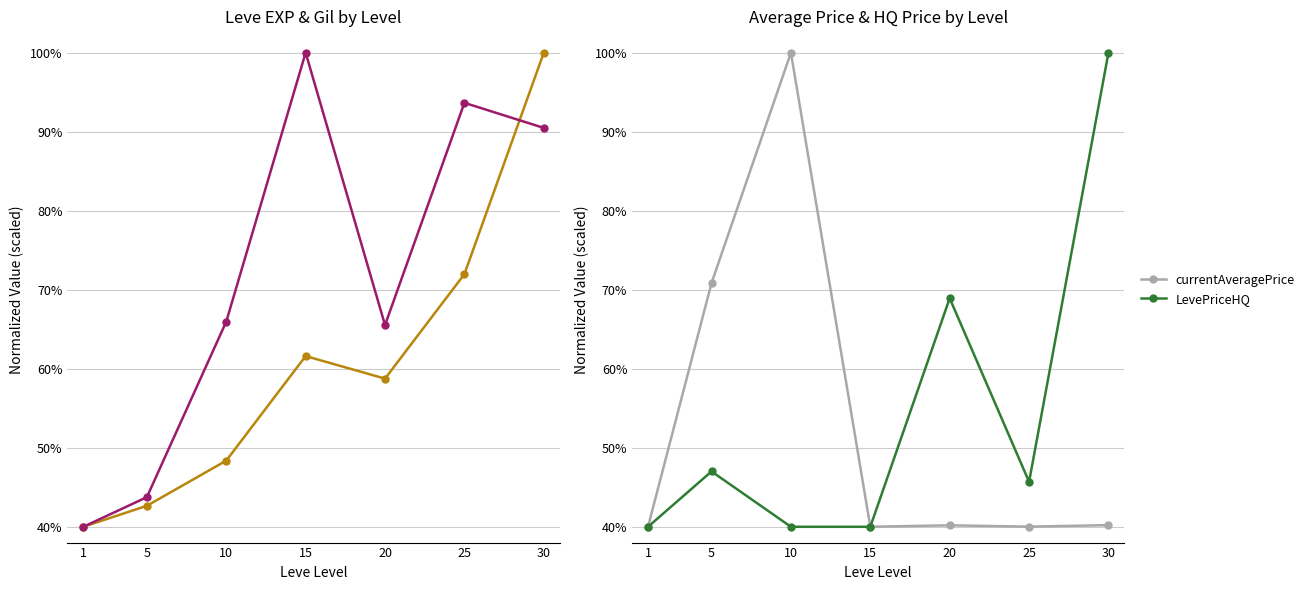

The value of LevePriceHQ at 10 is 21.7. True or false?

False